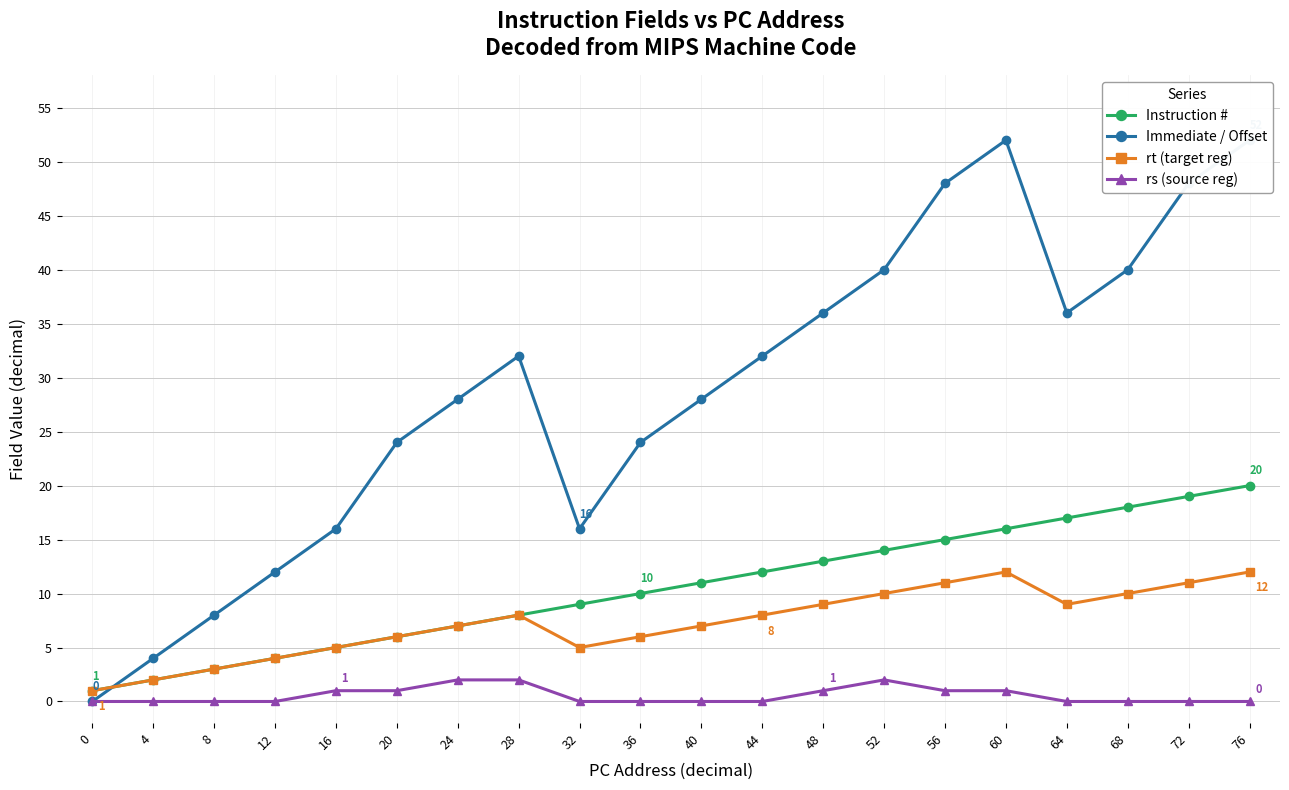

How many categories are shown in the chart?

20